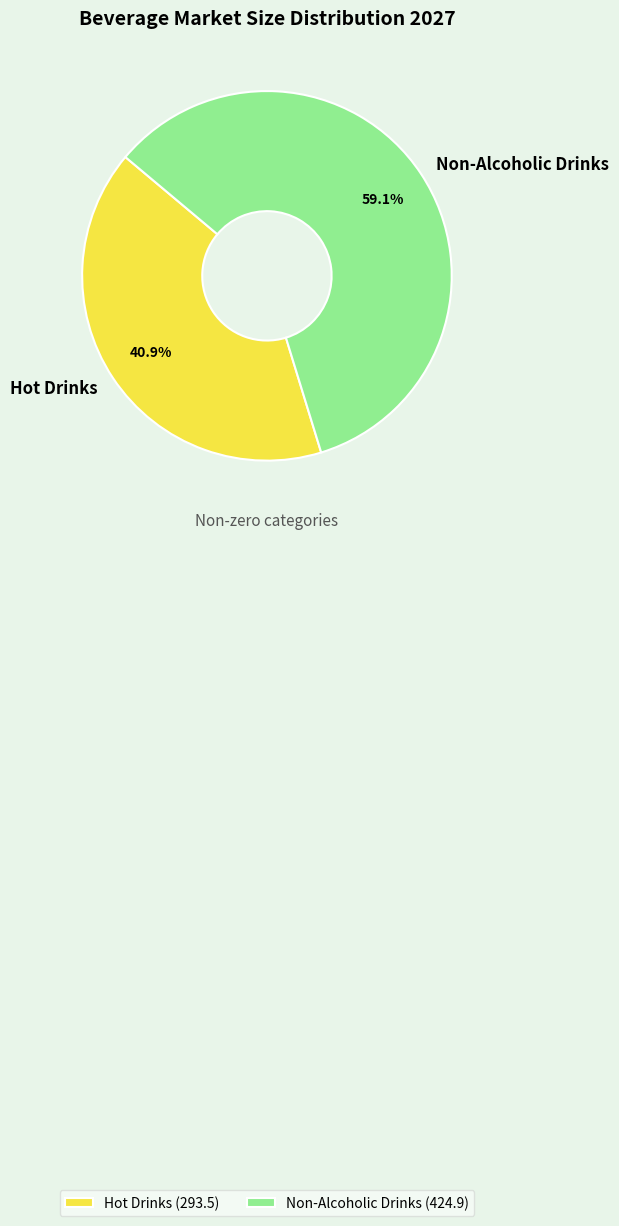

Is Hot Drinks the majority of the pie?

No